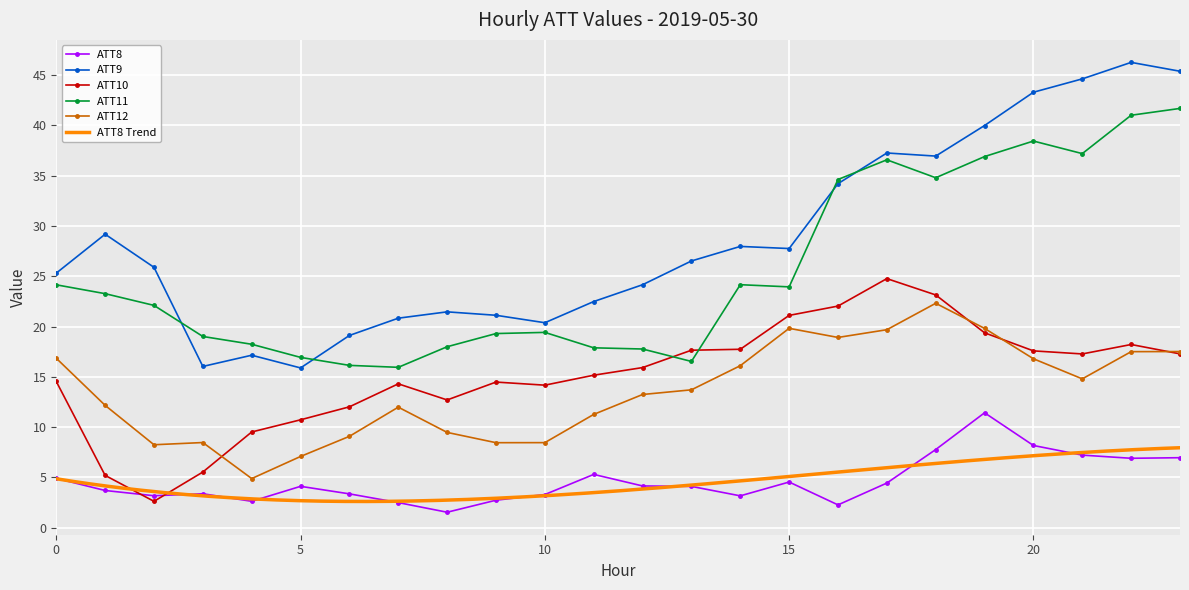

At which category does ATT12 reach its first local peak?

3